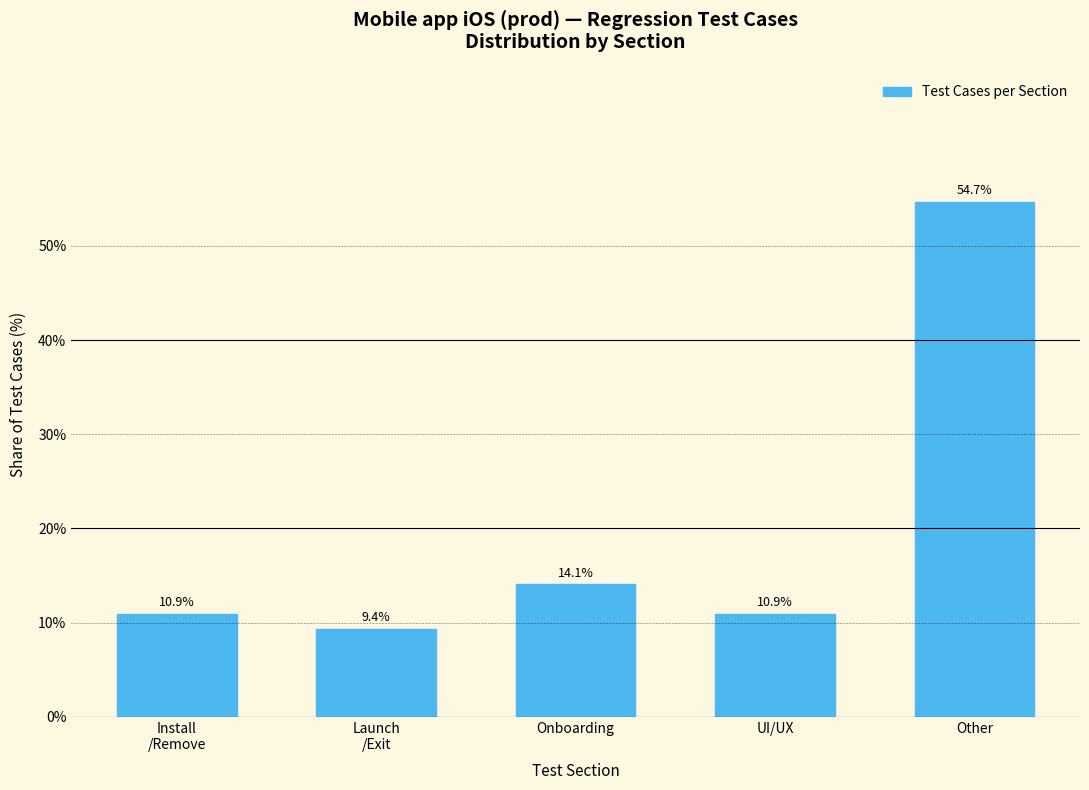

Reading left to right, what are all the values shown in this chart?

10.9	9.4	14.1	10.9	54.7